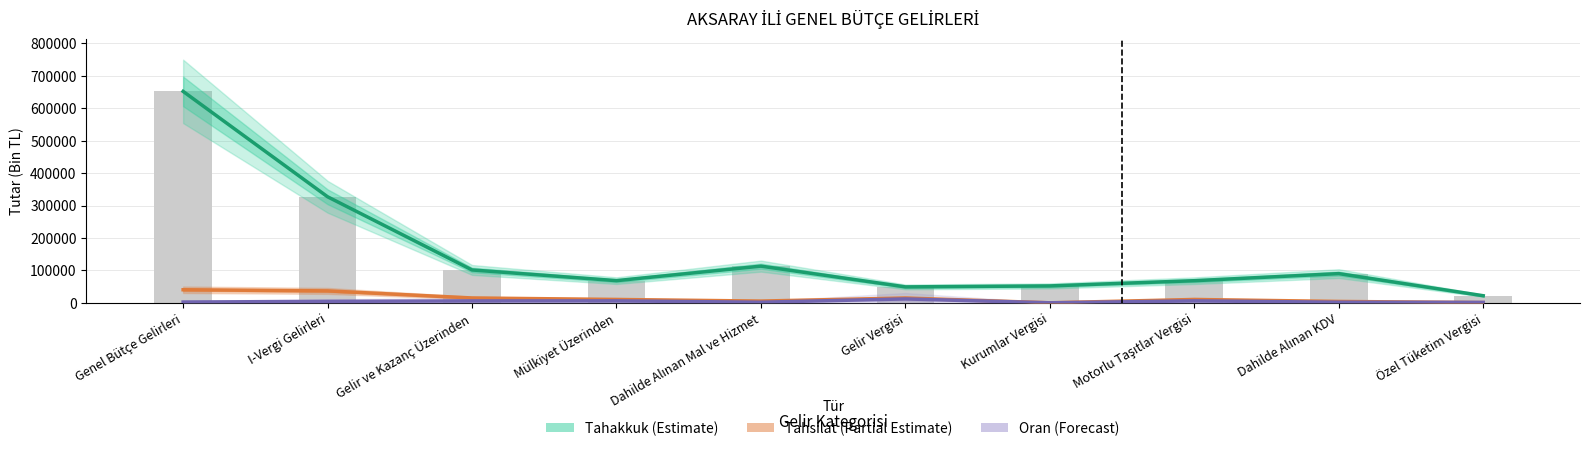

Reading left to right, extract all data points from this chart.

Tahakkuk (Estimate): 652275.0	327193.0	101468.0	68458.0	113272.0	49232.0	52236.0	68289.0	90193.0	21973.0
Tahsilat (Partial Estimate): 40395.0	36856.0	15084.0	10451.0	5501.0	14926.0	158.0	10446.0	4374.0	788.0
Oran (Forecast): 2477.2	4505.7	5946.3	6106.5	1942.6	12127.1	121.0	6118.7	1939.8	1434.5